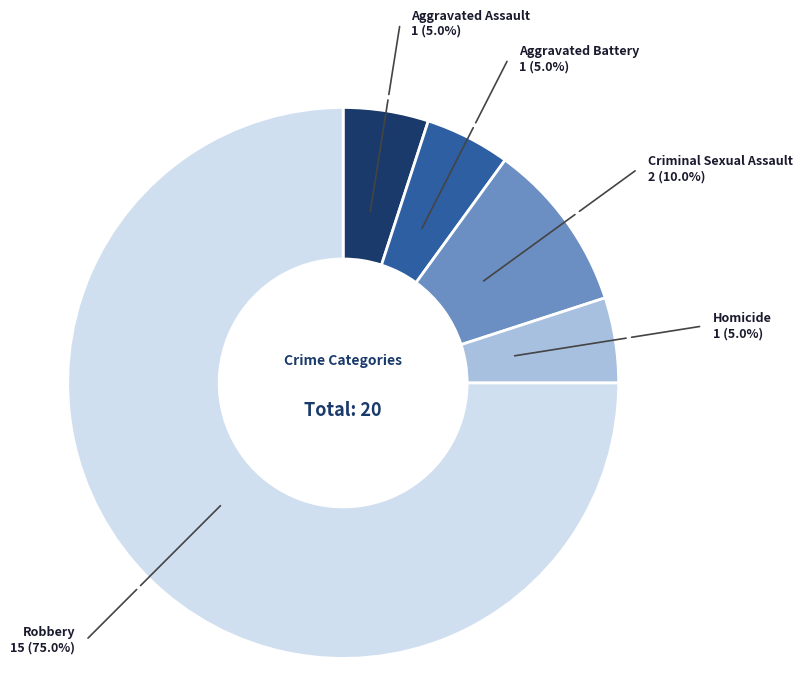

Is there a majority slice in this chart?

Yes